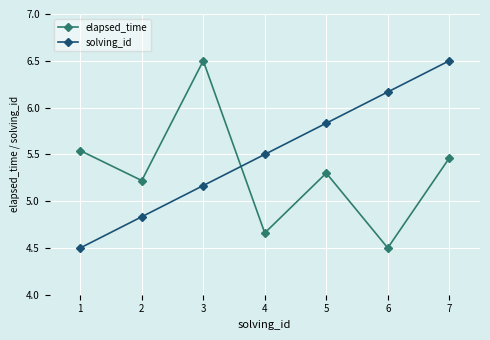

Count the number of categories in the chart.

7